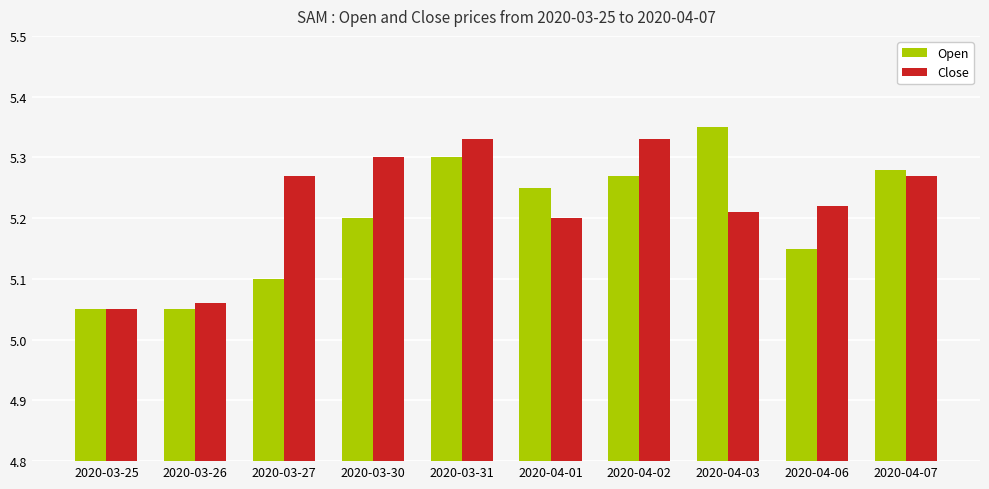

List the series in order of their peak value, lowest first.

Close, Open